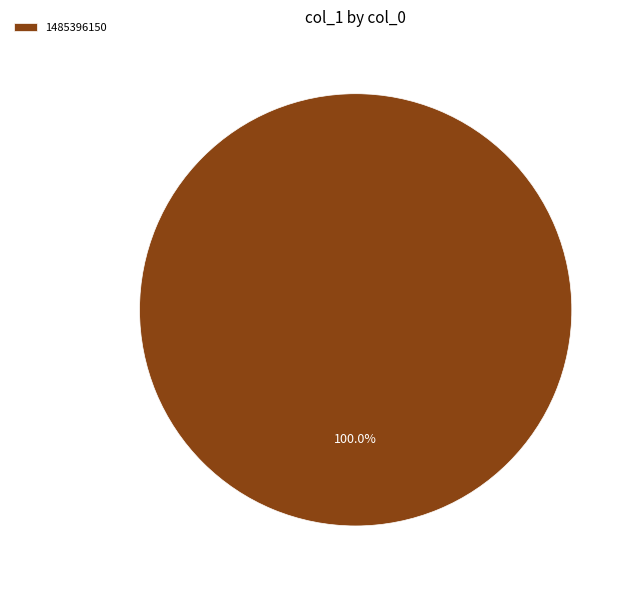

Rank the categories by value from lowest to highest.

1485396150